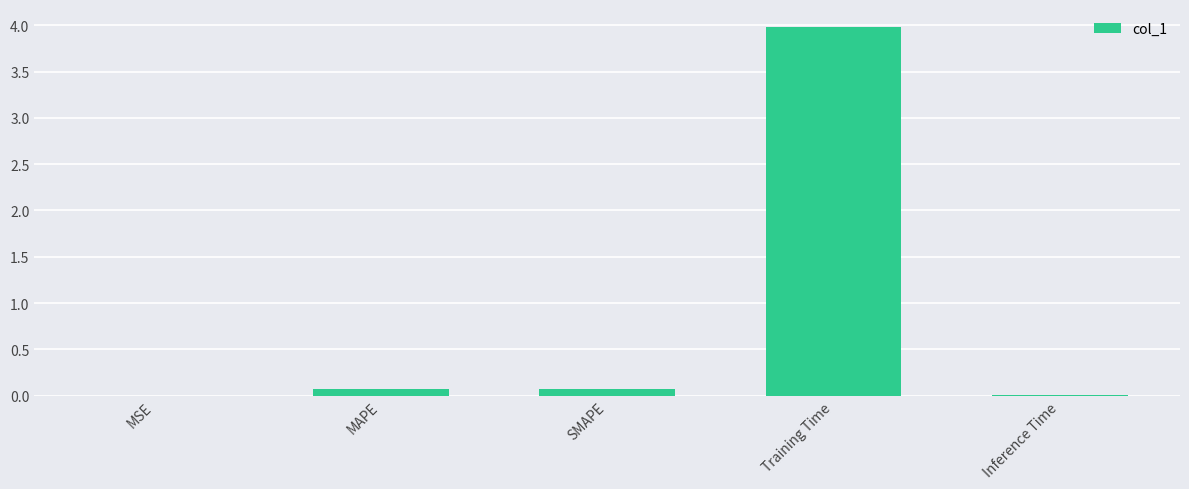

Is it true that the value at MAPE is 0.1?

True